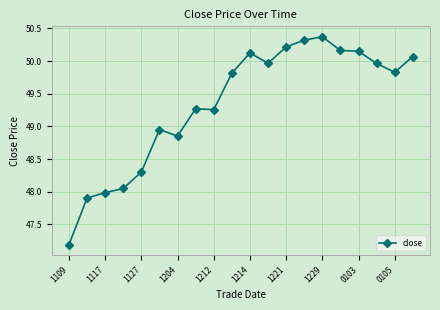

What is the value of the 15th point from the left?

50.4